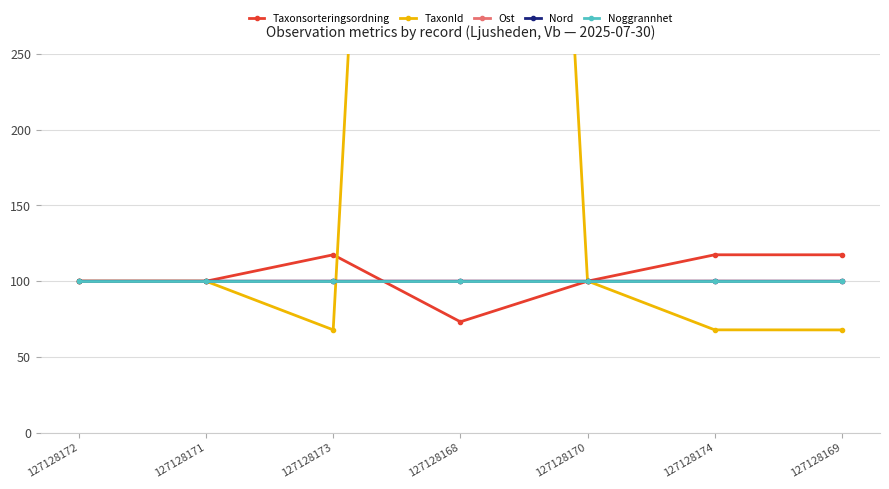

Is it true that Noggrannhet equals 147.7 at 127128173?

False